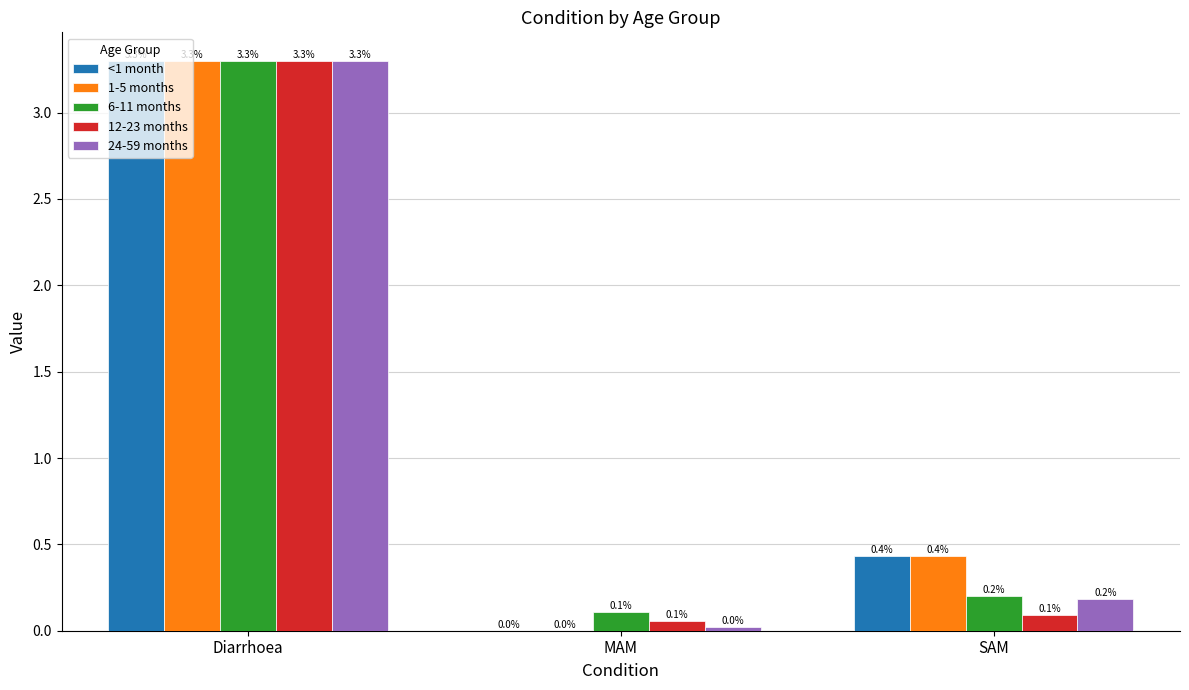

Is the value of 12-23 months at SAM greater than the value of <1 month at Diarrhoea?

No